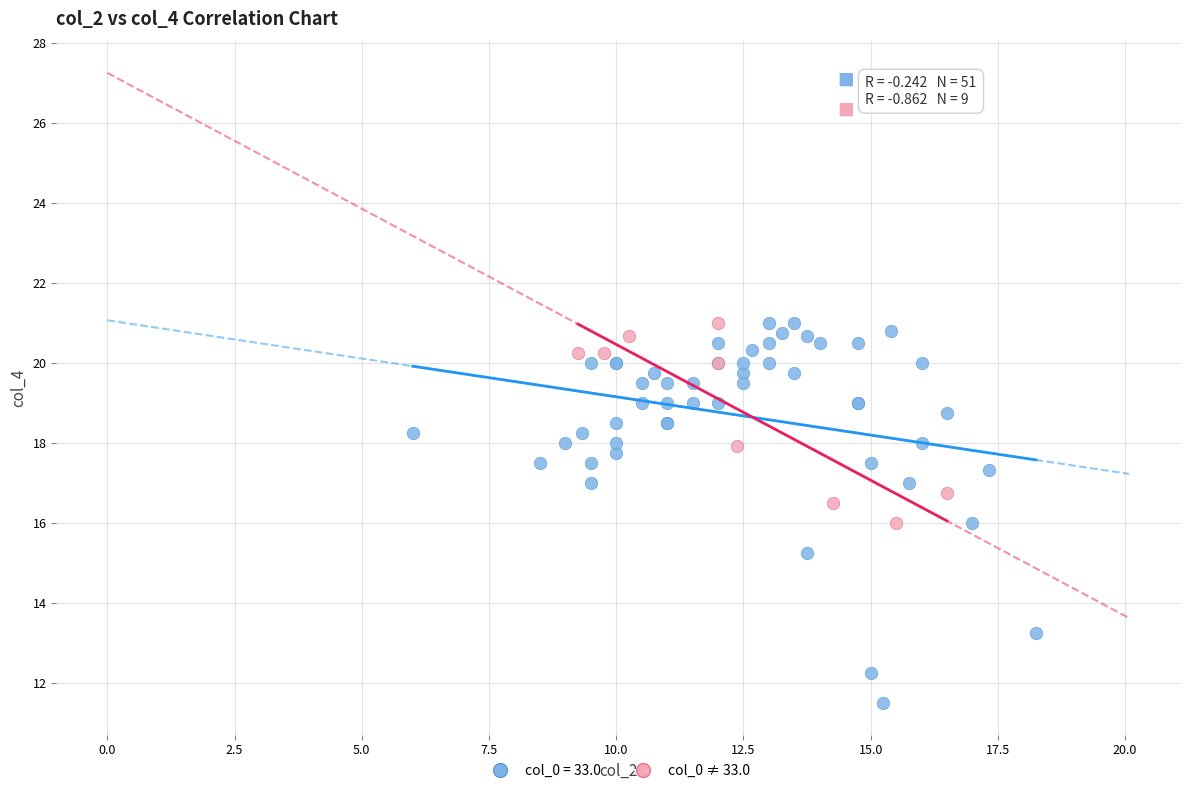

Which series has the widest spread of Y values?

col_0 = 33.0